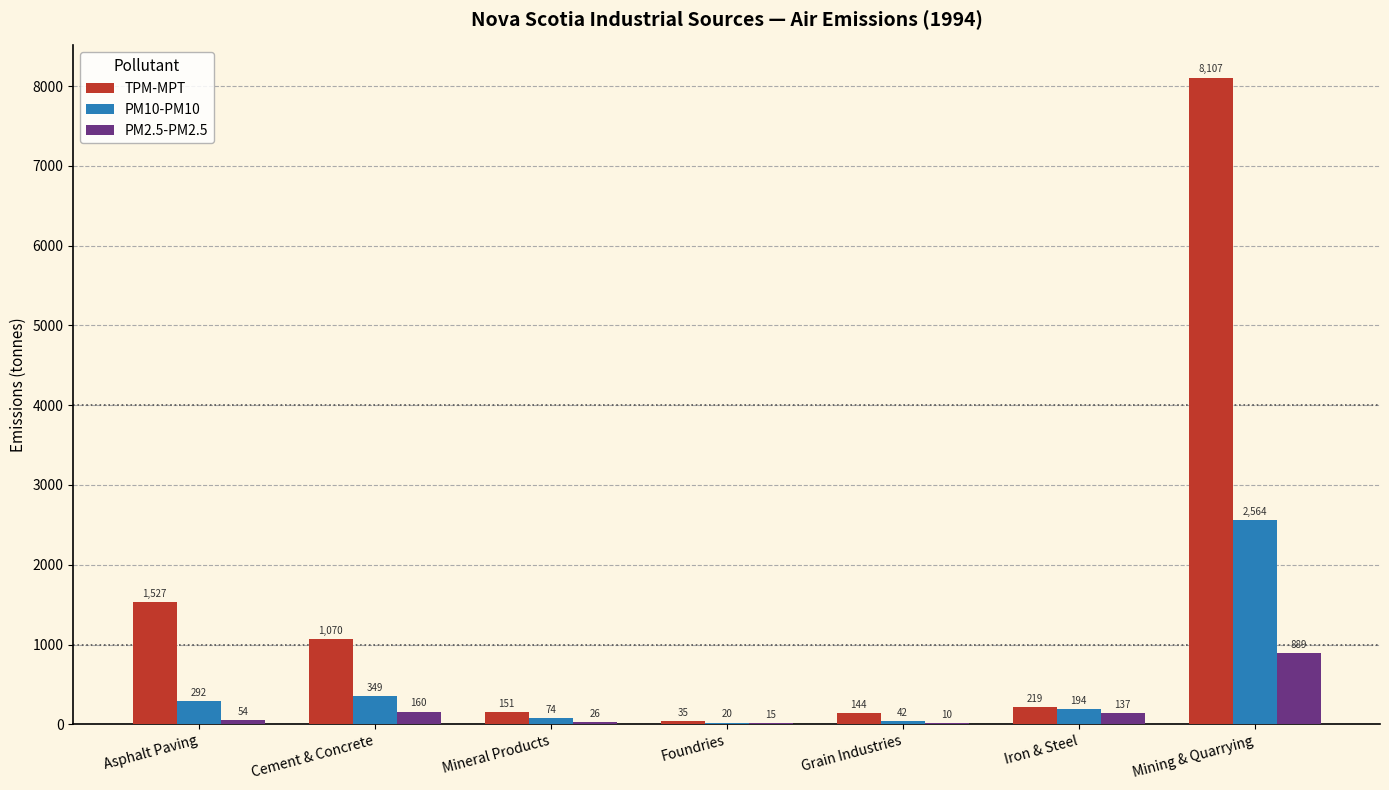

Which category has the highest value in the PM10-PM10 series?

Mining & Quarrying